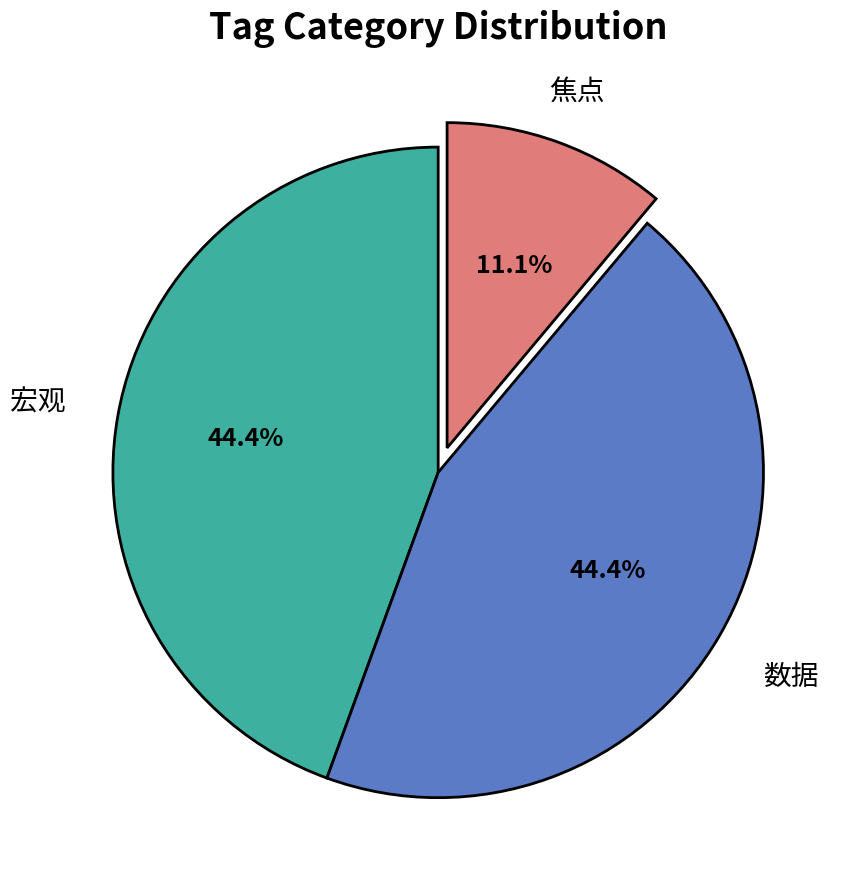

Is there a majority slice in this chart?

No